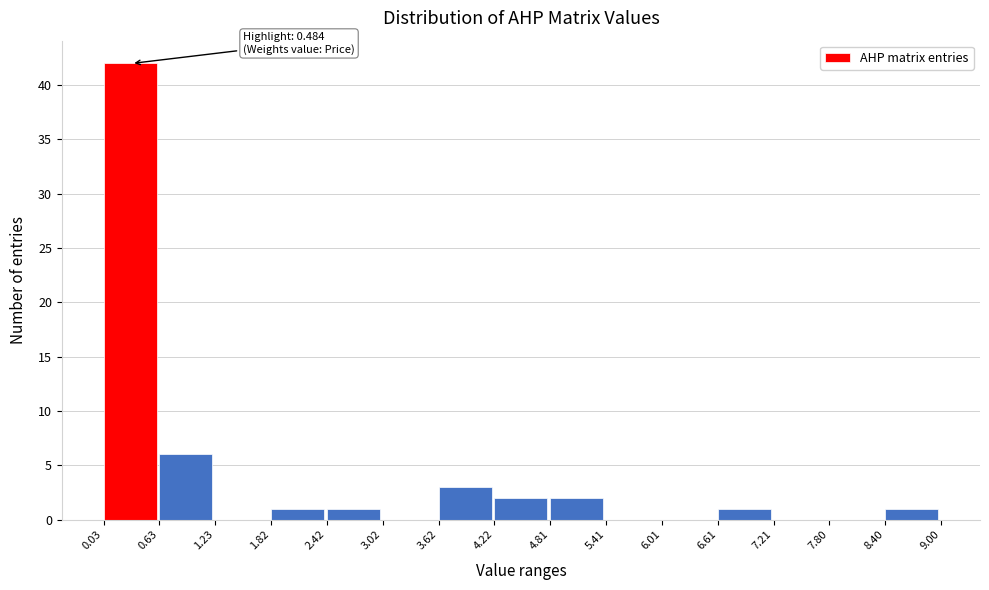

Which range on the x-axis has the tallest bar?

0.03 to 0.63